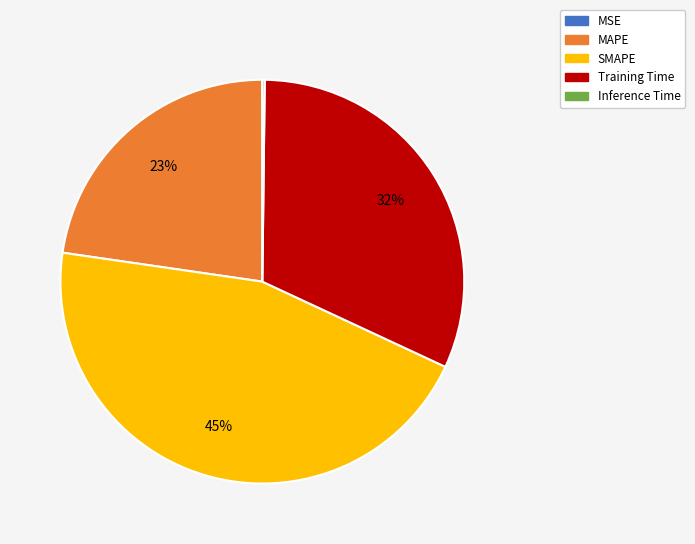

Which category has the biggest portion of the pie?

SMAPE